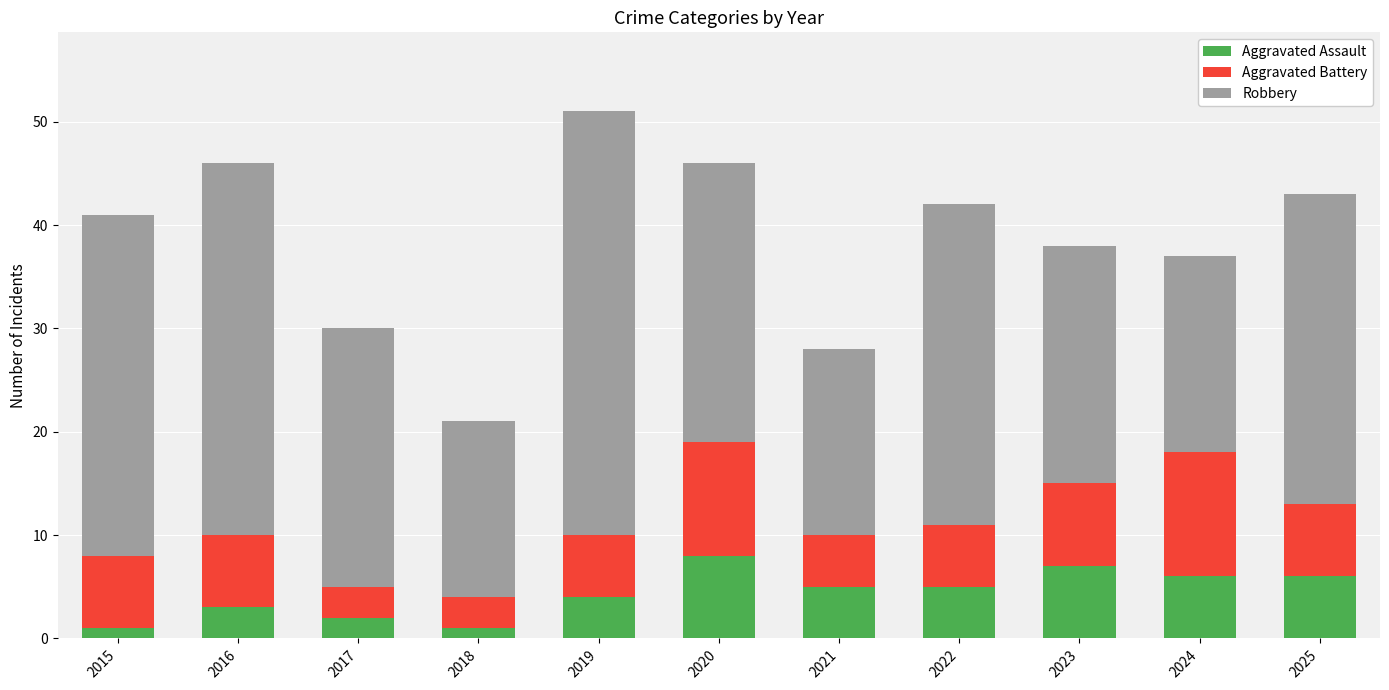

The Aggravated Assault series shows 5 at 2022. True or false?

True